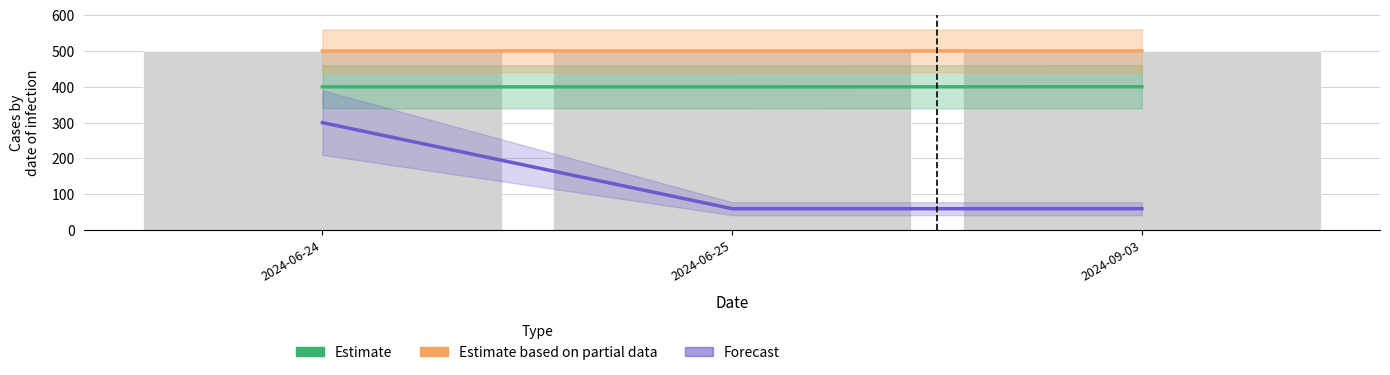

At which category is the sum across all series the highest?

2024-06-24